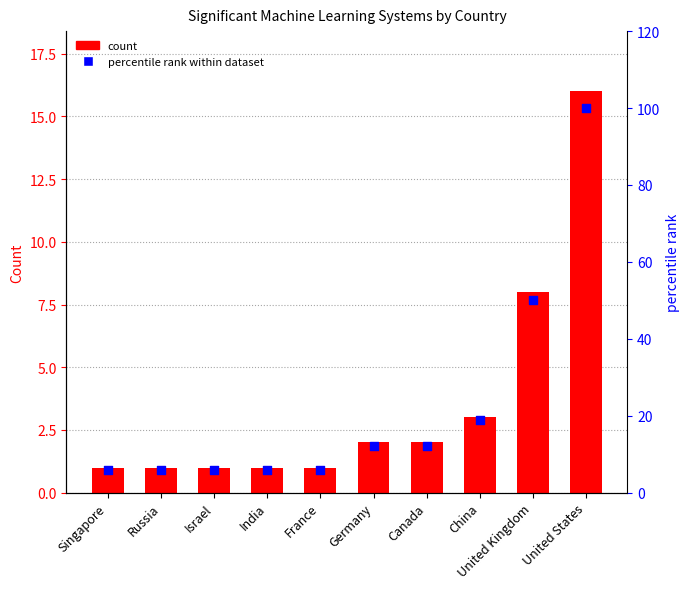

Which series contains the highest Y value?

percentile rank within dataset